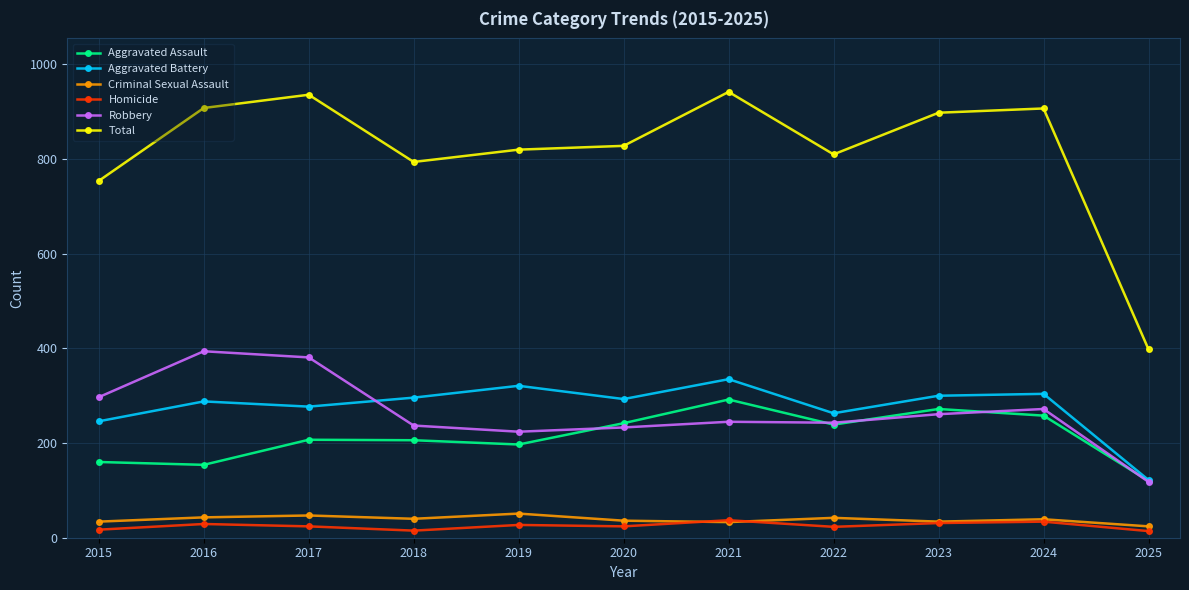

The Aggravated Assault series shows 208 at 2025. True or false?

False